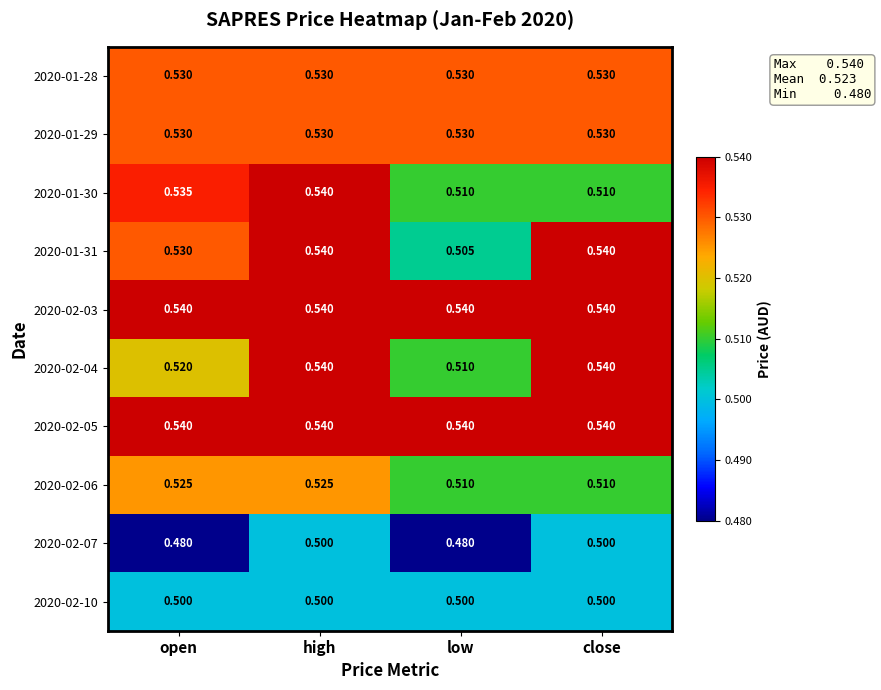

At which category is the sum across all series the highest?

high